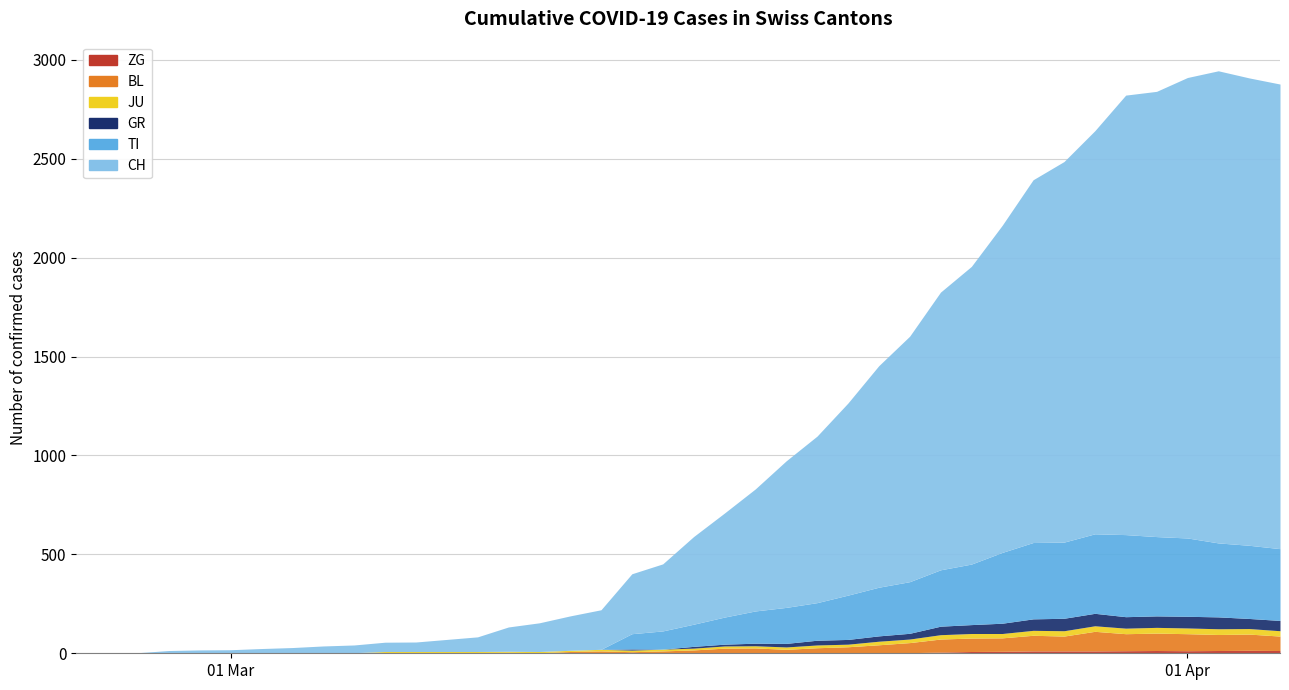

Between 21 and 29, which is larger?

29